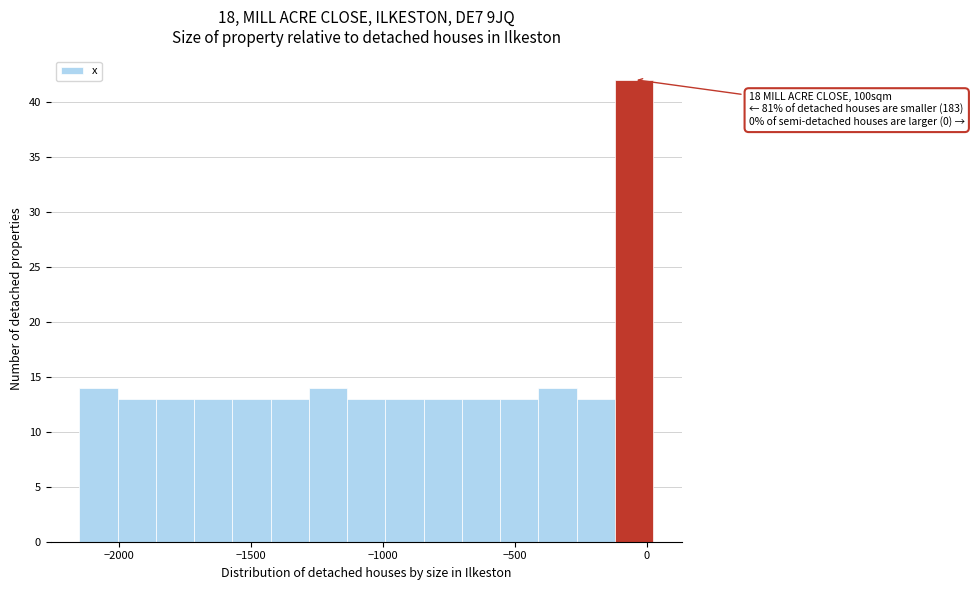

Read against the x-axis, roughly where is the centre of the tallest bar?

-50